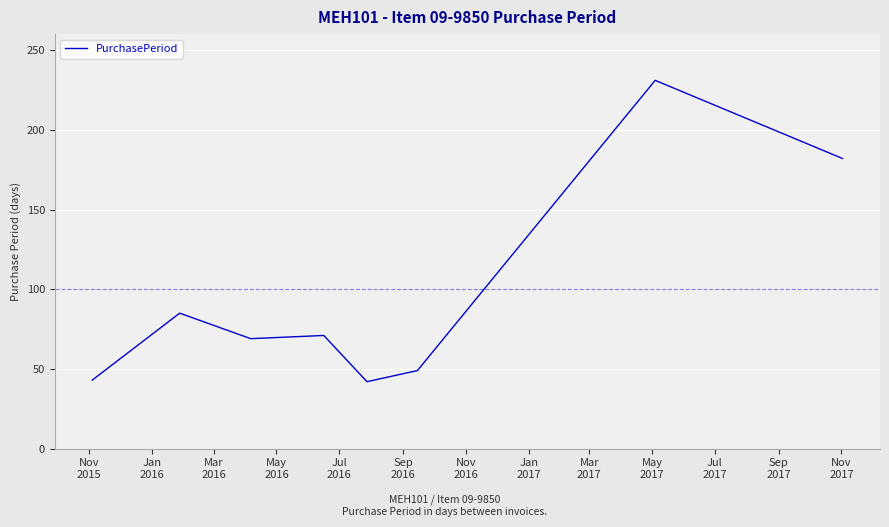

What is the sum of all values?

772